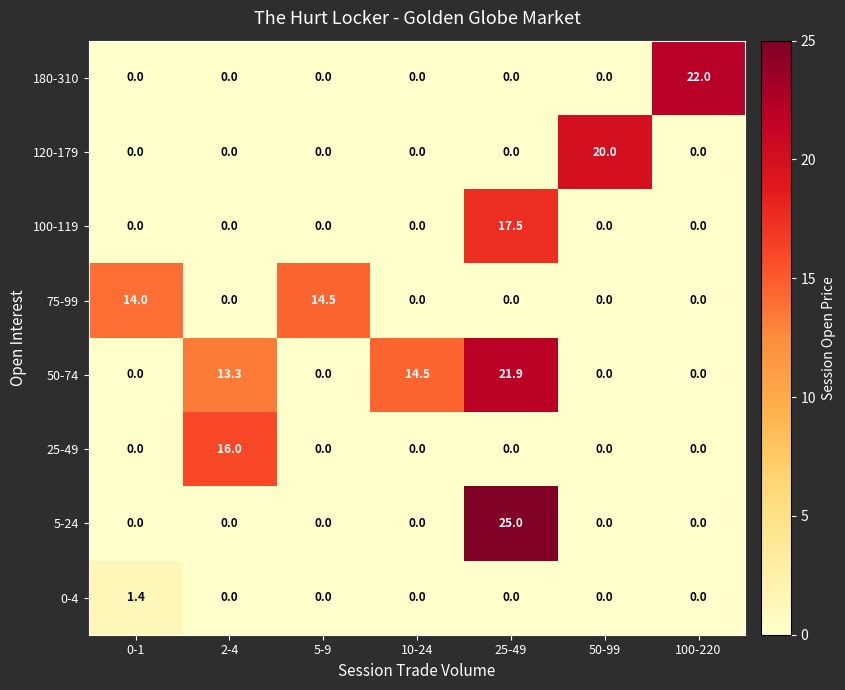

List the series in order of their peak value, highest first.

5-24, 180-310, 50-74, 120-179, 100-119, 25-49, 75-99, 0-4